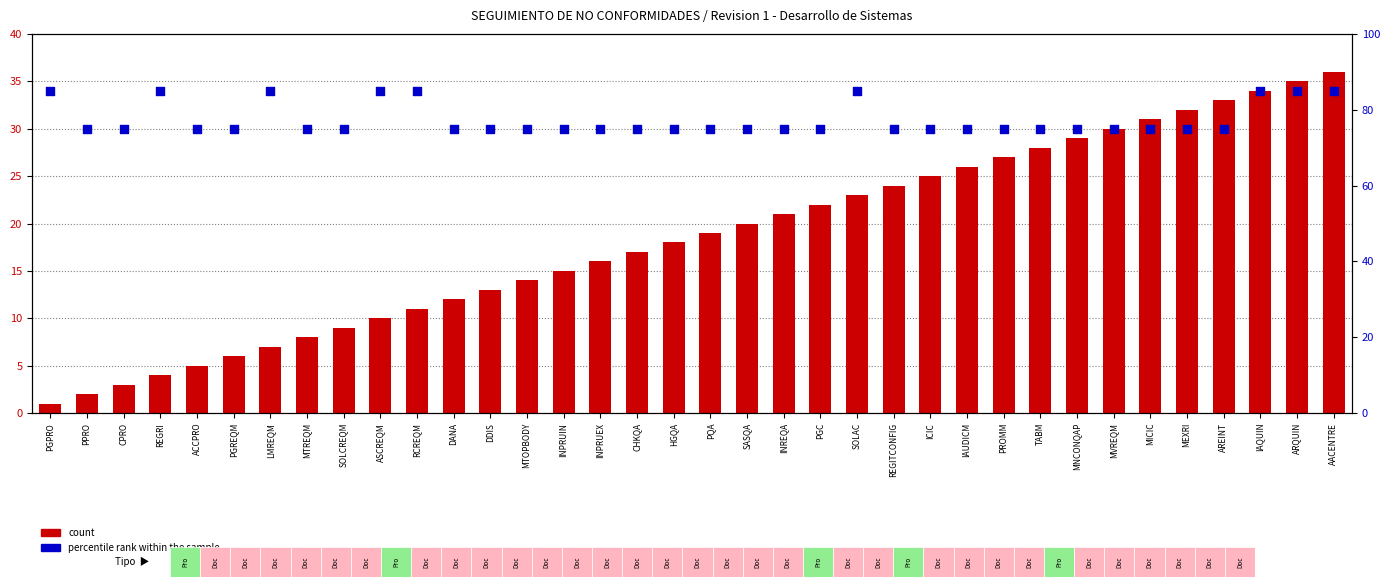

At how many categories does at least one series exceed 2?

36